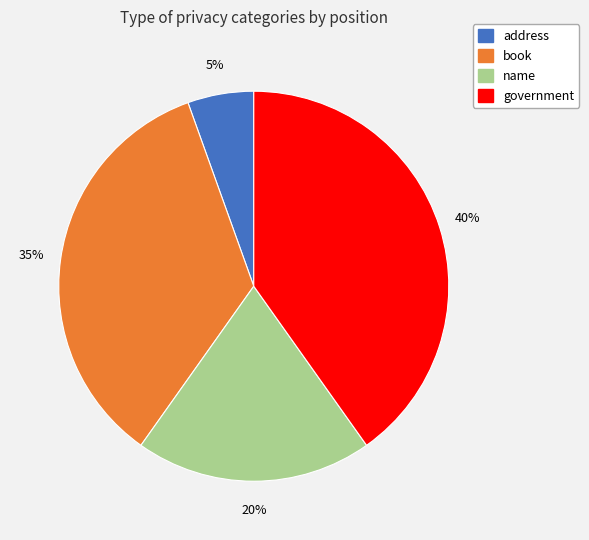

Is there a majority slice in this chart?

No